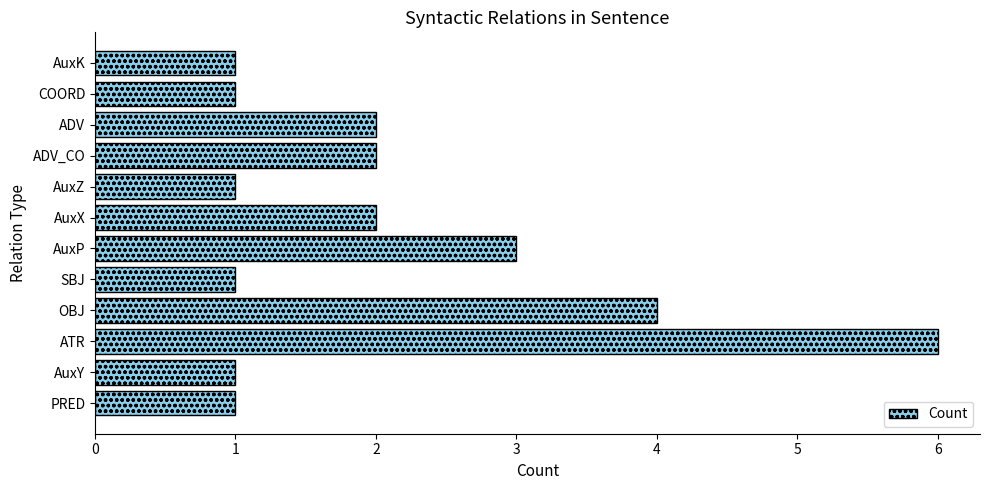

Which label corresponds to the largest value in the chart?

ATR